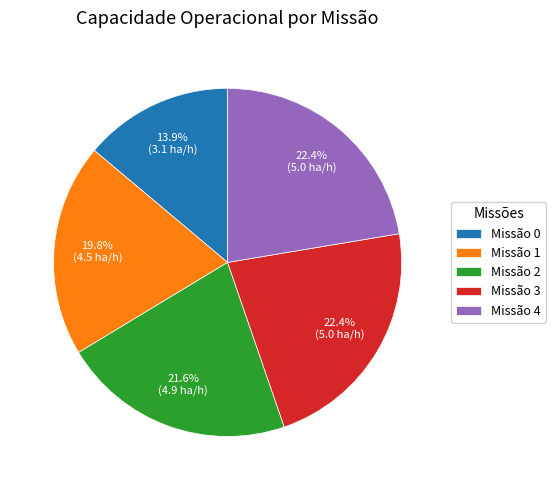

Does Missão 1 account for over 50% of the chart?

No